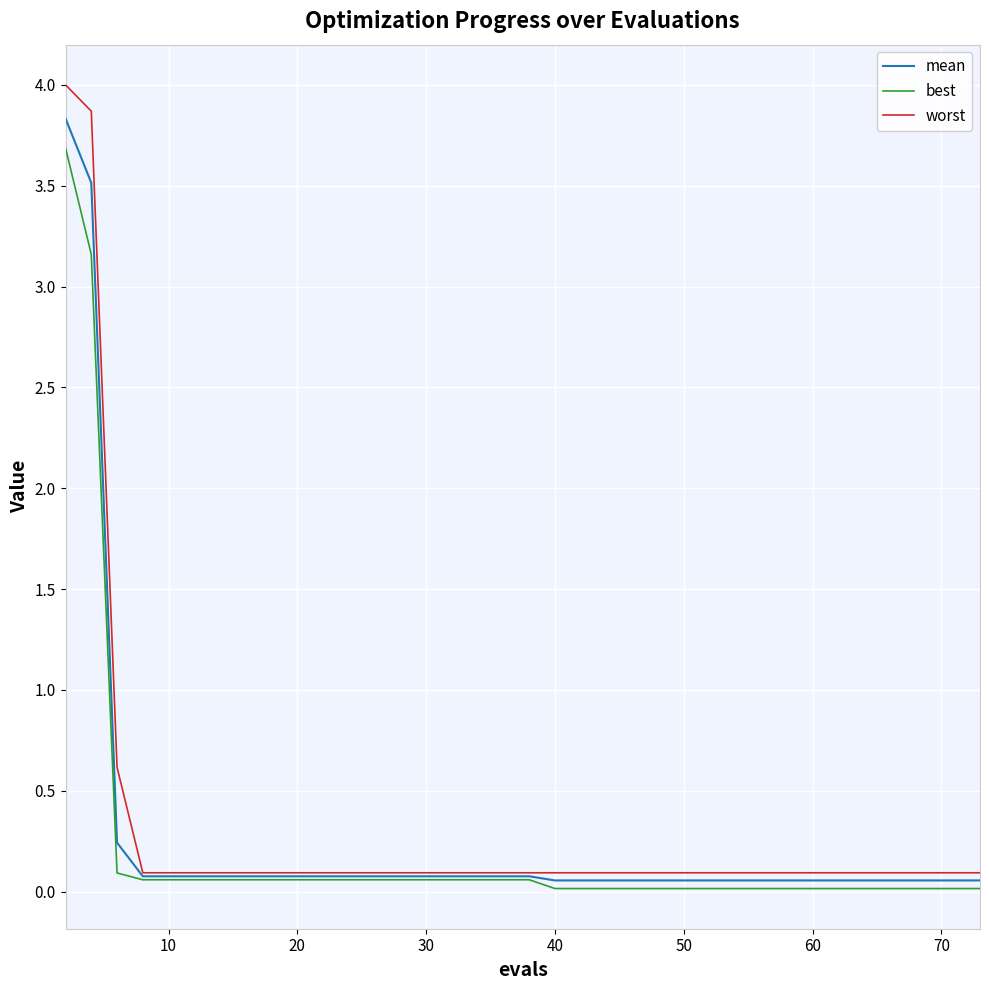

What is the maximum value for best?

3.7